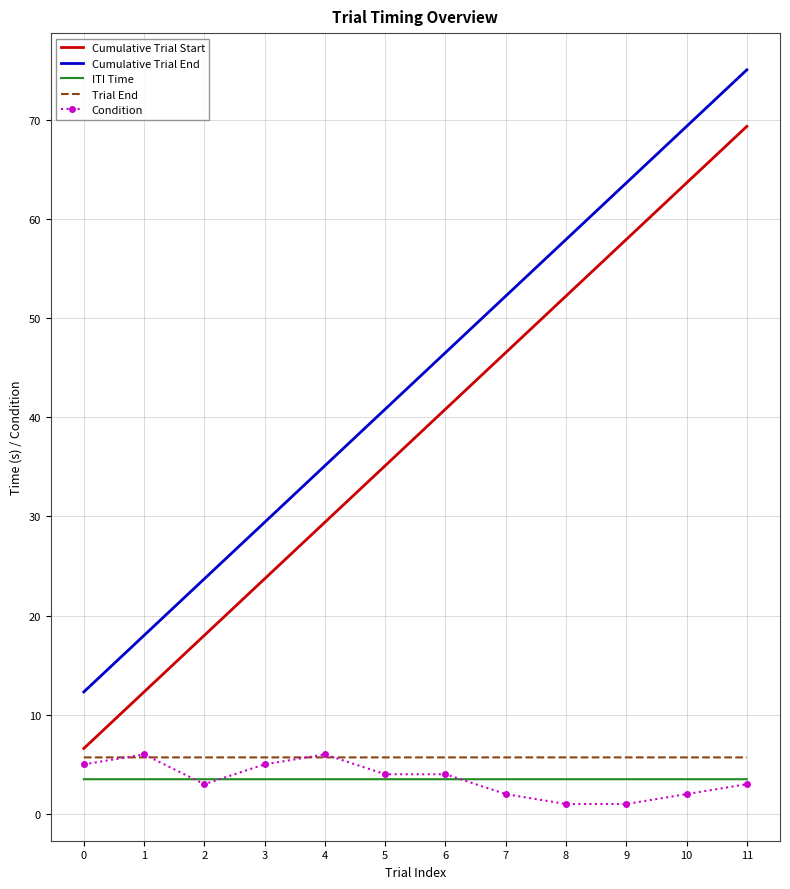

What is the minimum value shown in the chart?

1.0